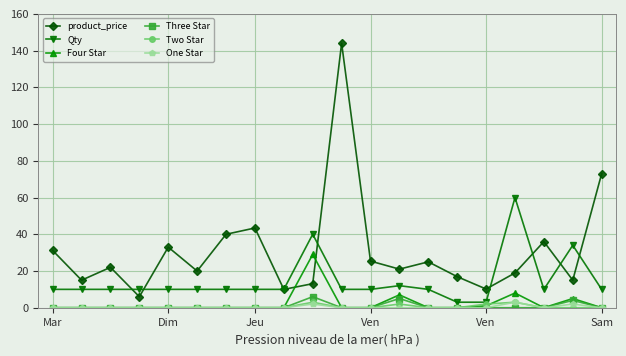

How many lines are shown in the chart?

6